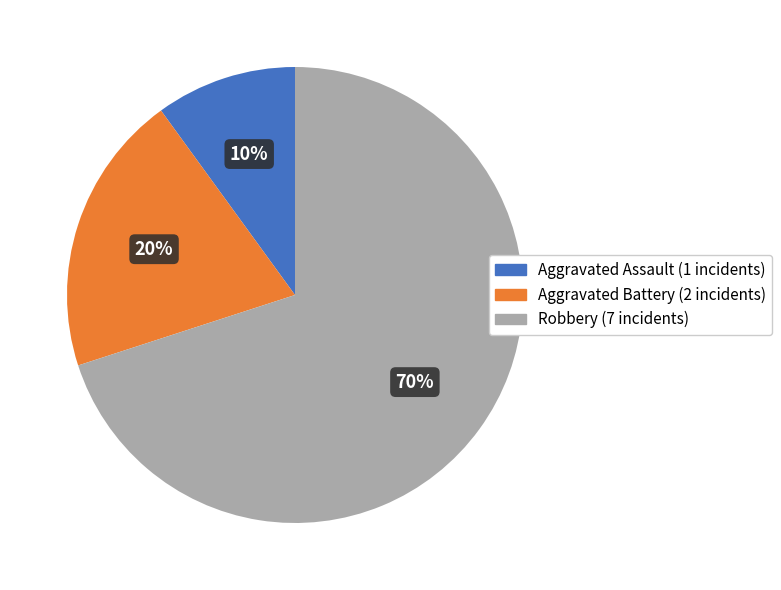

Do Robbery and Aggravated Battery together represent more than half of the pie?

Yes